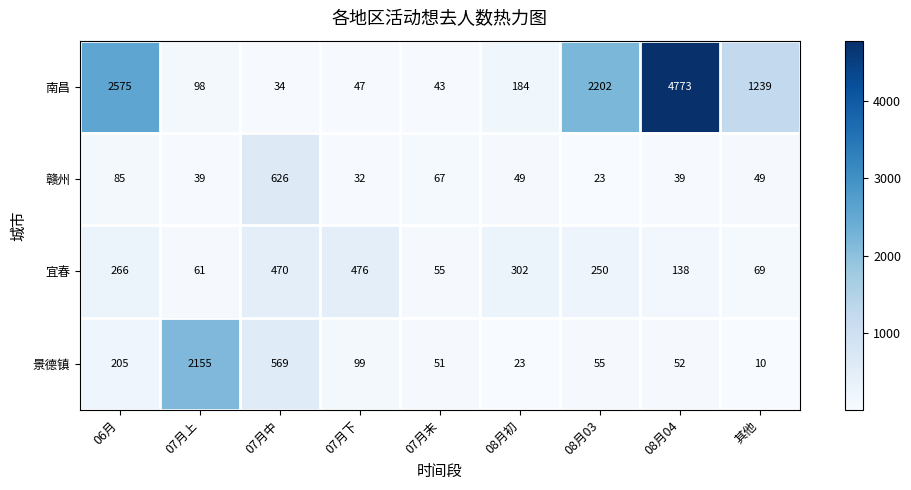

How many values in the 宜春 series are below 250?

4